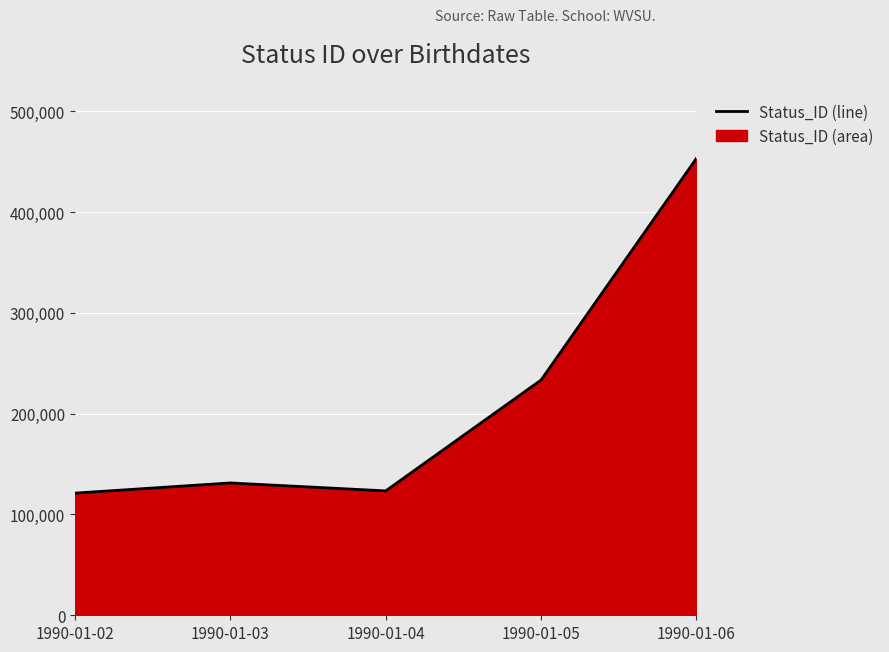

How many interior local peaks (higher than both neighbors) does the data have?

1